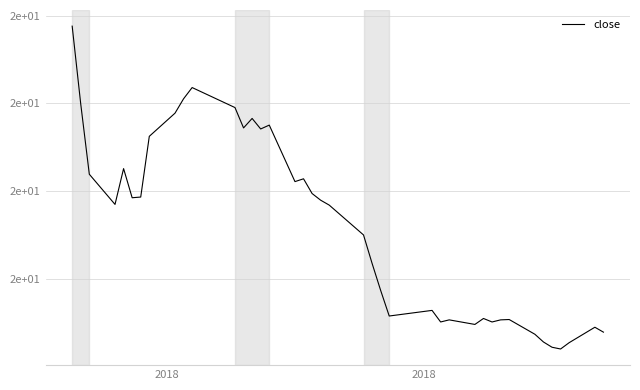

Does the chart have visible grid lines?

Yes